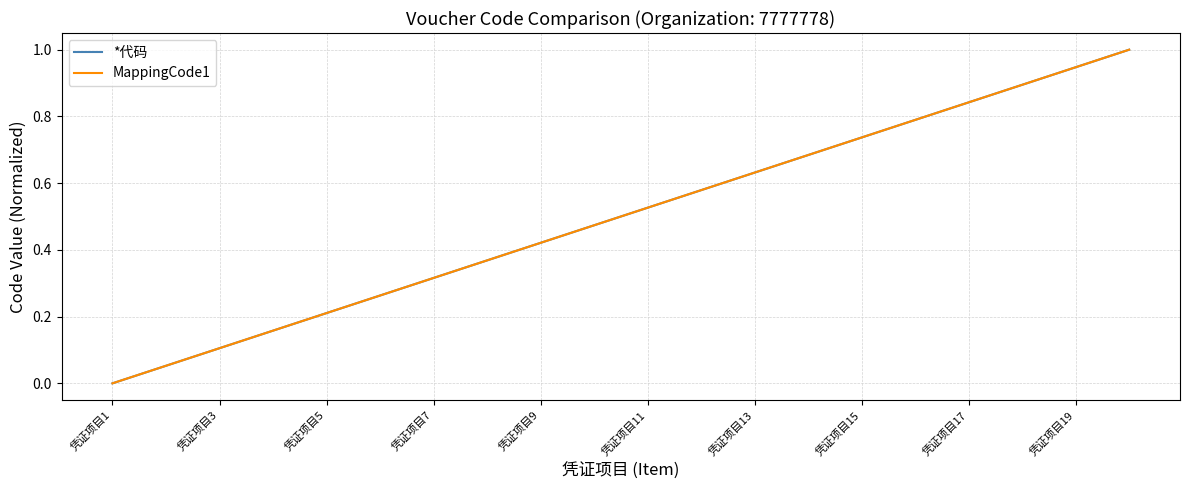

Does the chart display data point markers on the line(s)?

No